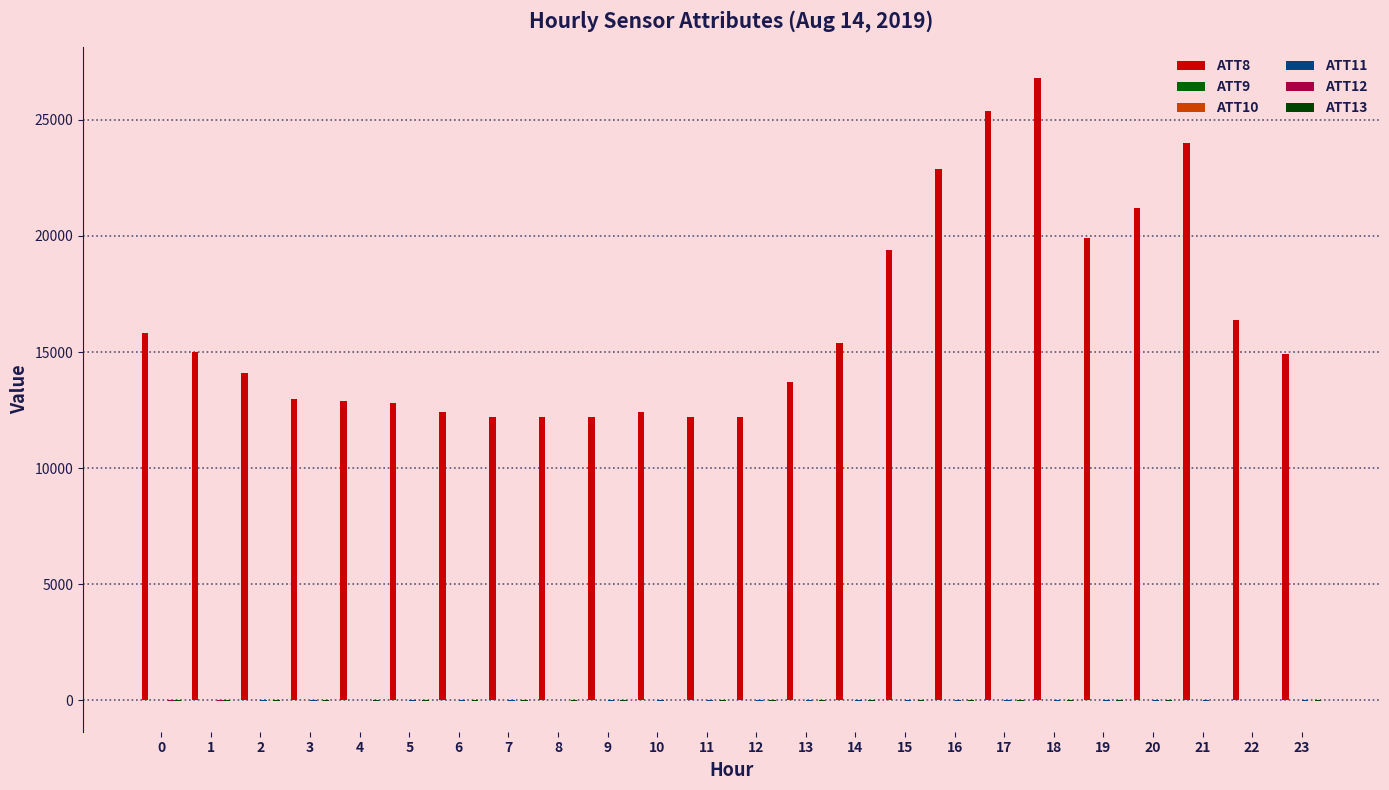

How many data points does each series have?

24